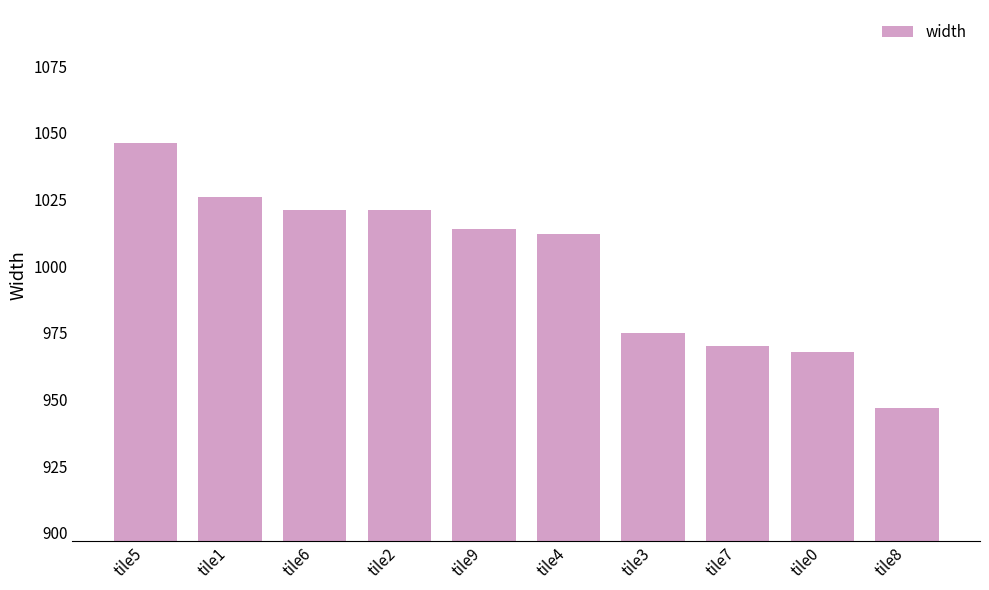

What is the change in value from tile9 to tile8?

-67